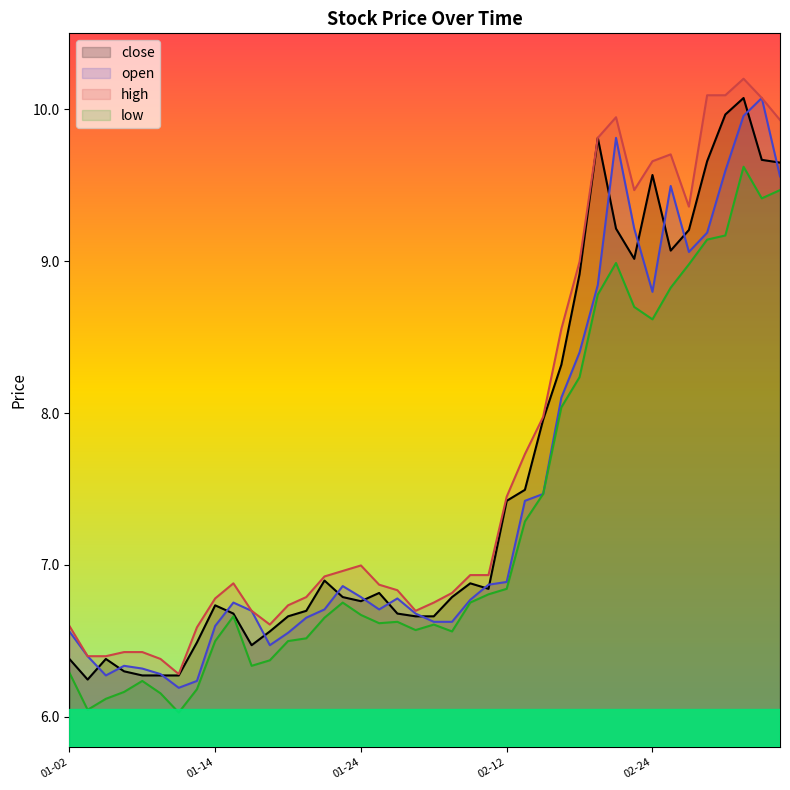

What is the sum of all close values?

303.2